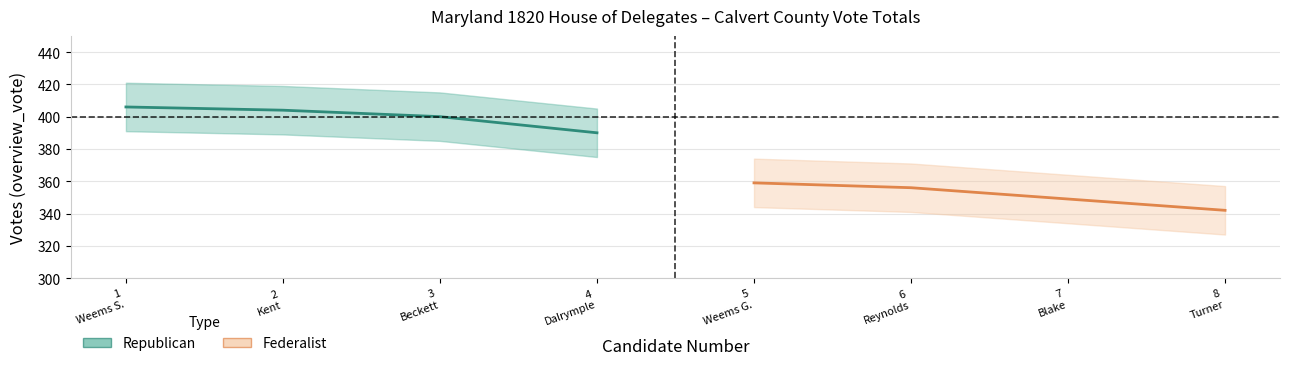

Which category has the highest value across all series?

Sutton J. Weems